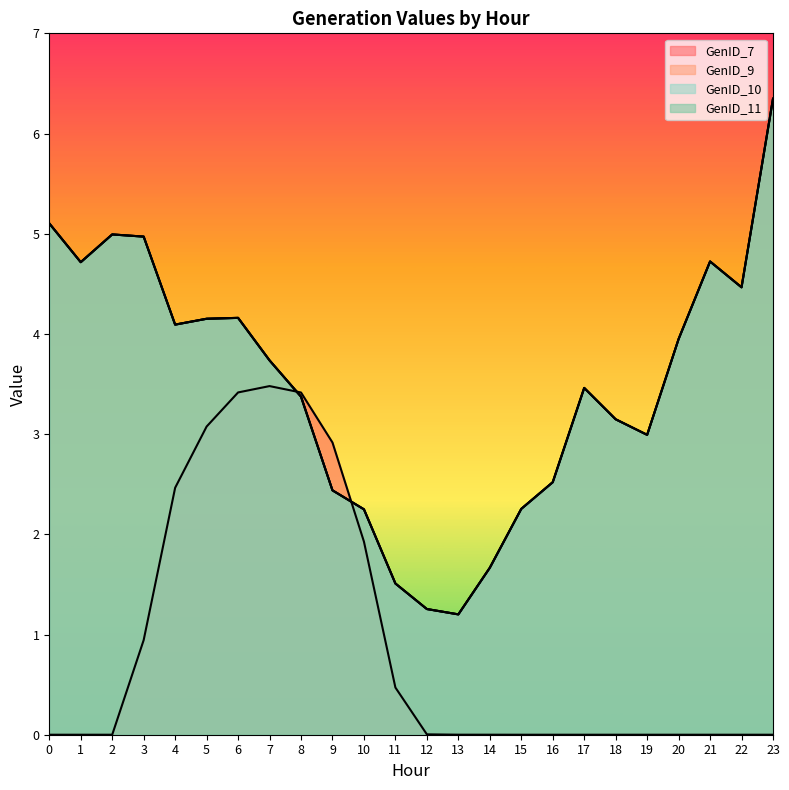

Where is GenID_11 nearest to the value 3?

19